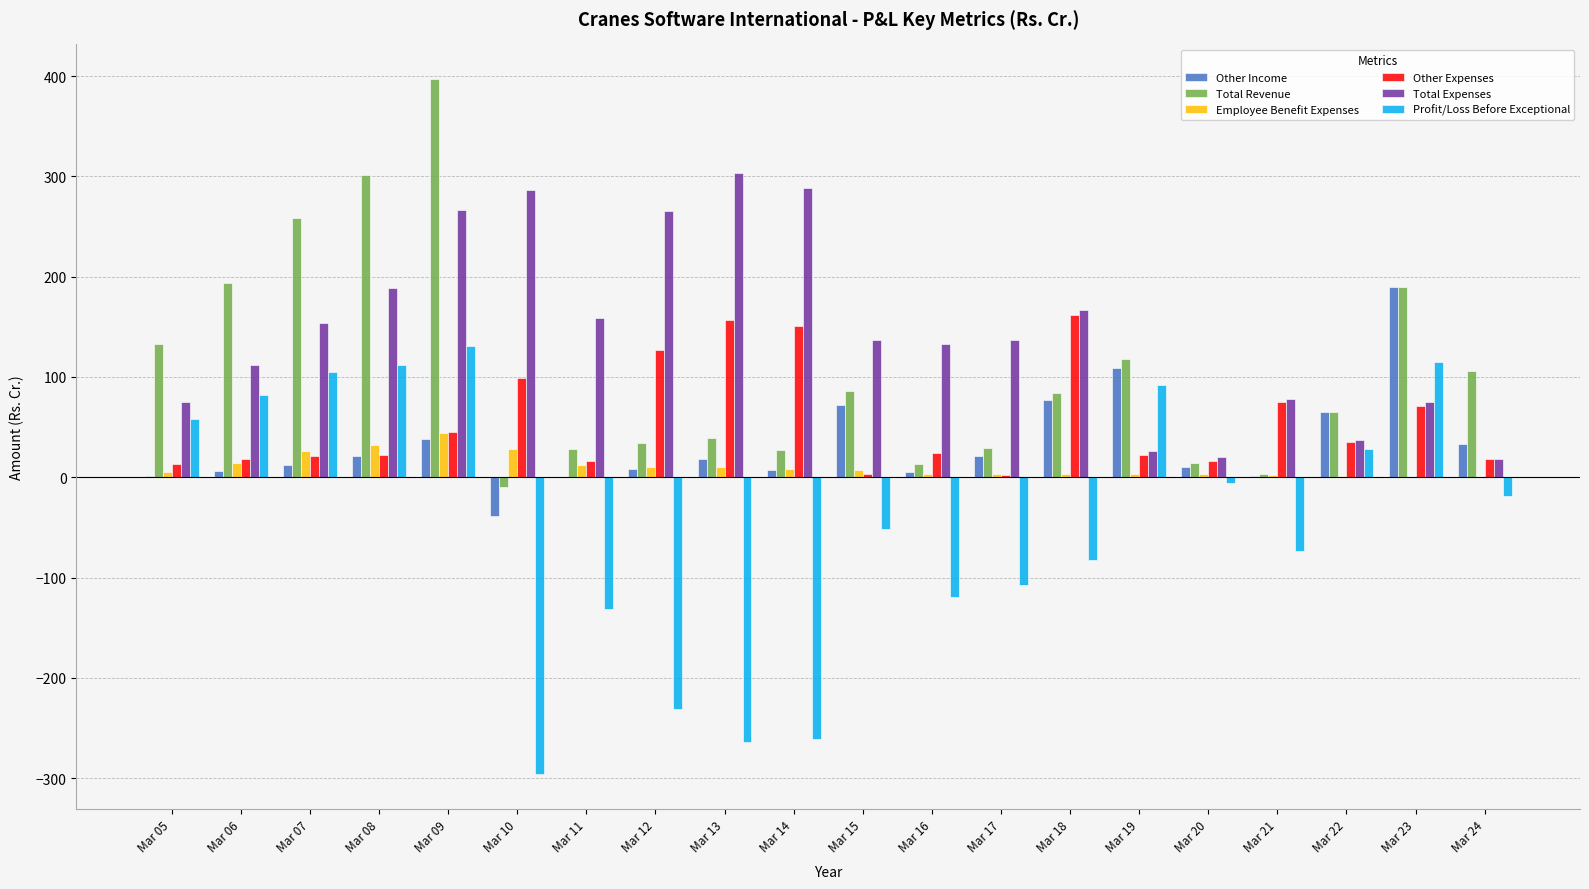

How many data points does each series have?

20